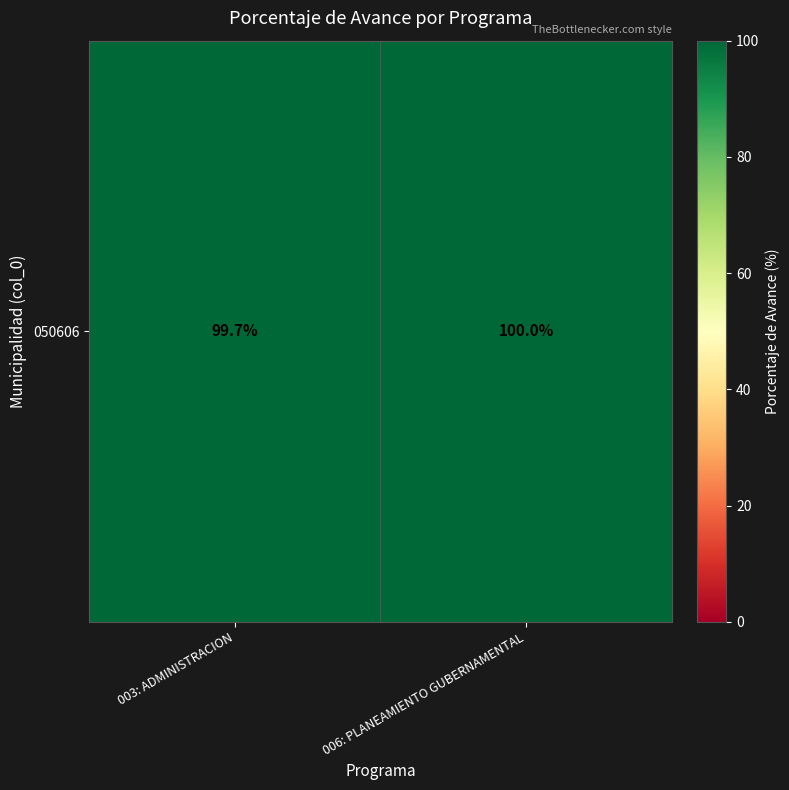

What is the average value?

99.8